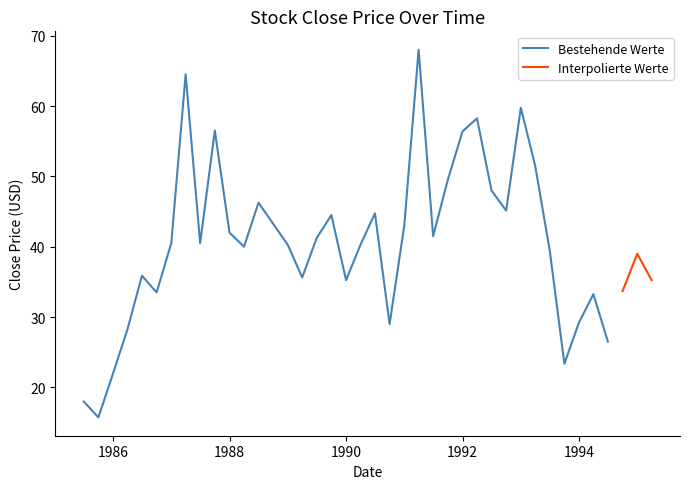

What is the approximate value at 1994-03-31?

33.2